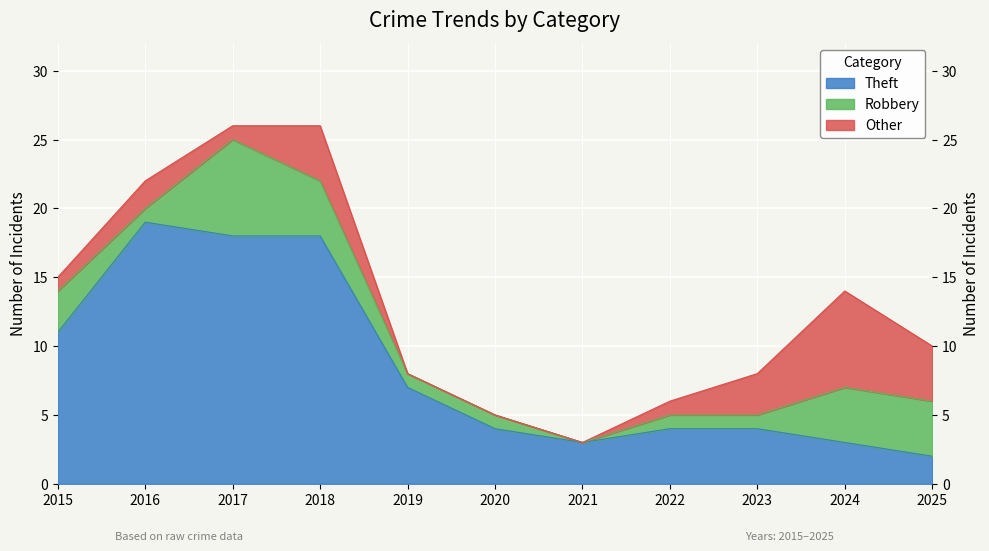

At which label is Total closest to 14?

2024